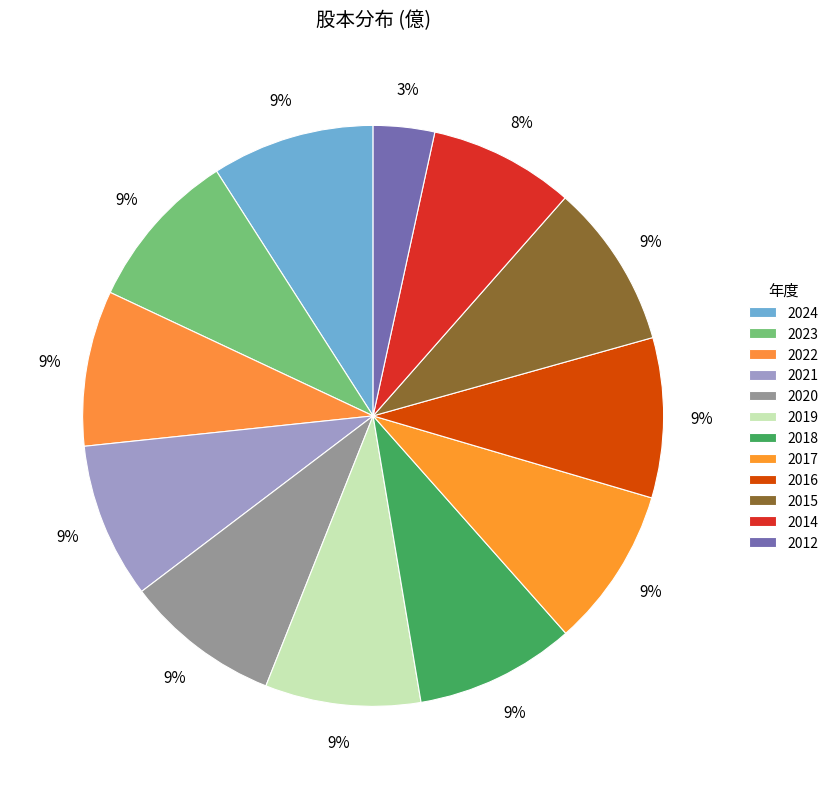

What is the smallest slice in the pie chart?

2012